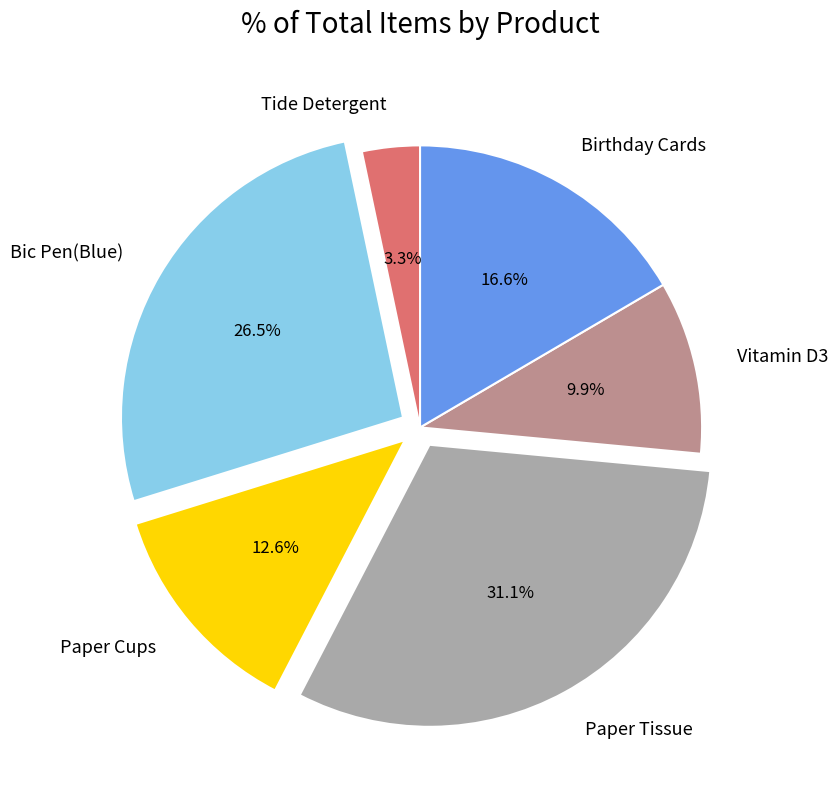

Is it true that Paper Cups is 13% of the pie?

True